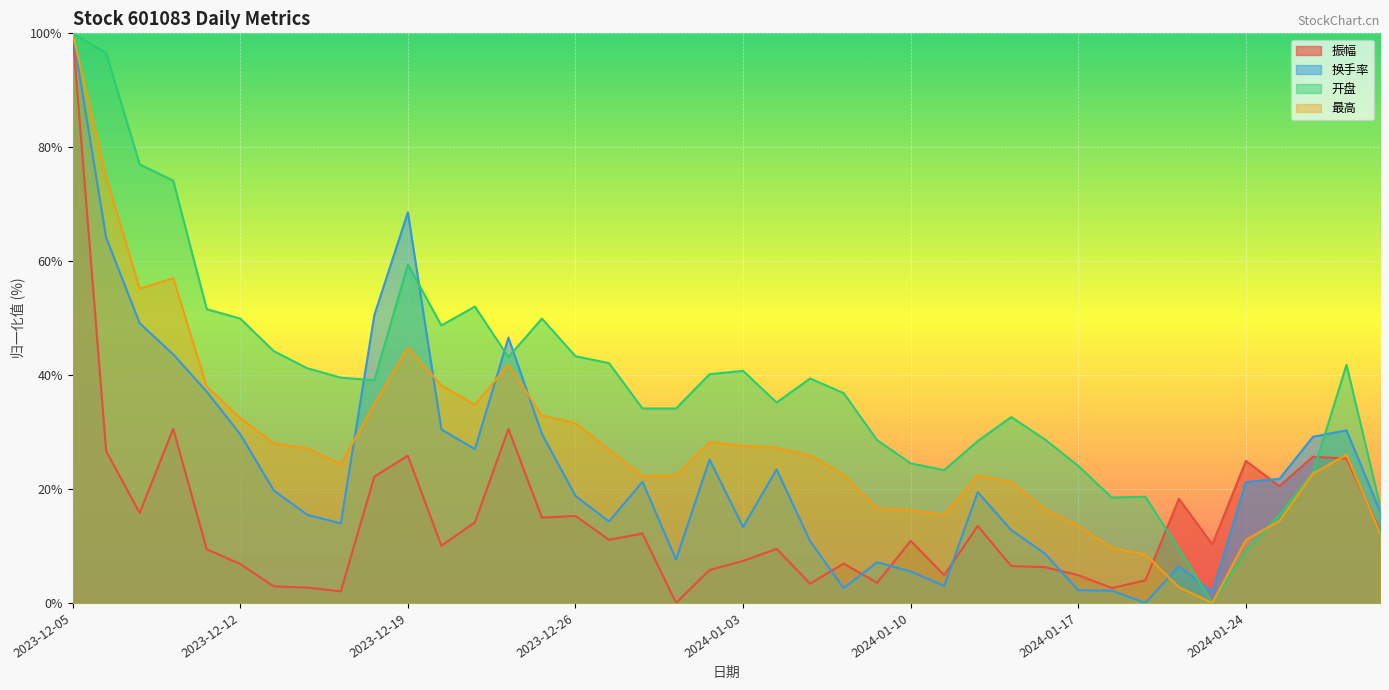

List the series in order of their overall mean, lowest first.

振幅, 换手率, 最高, 开盘